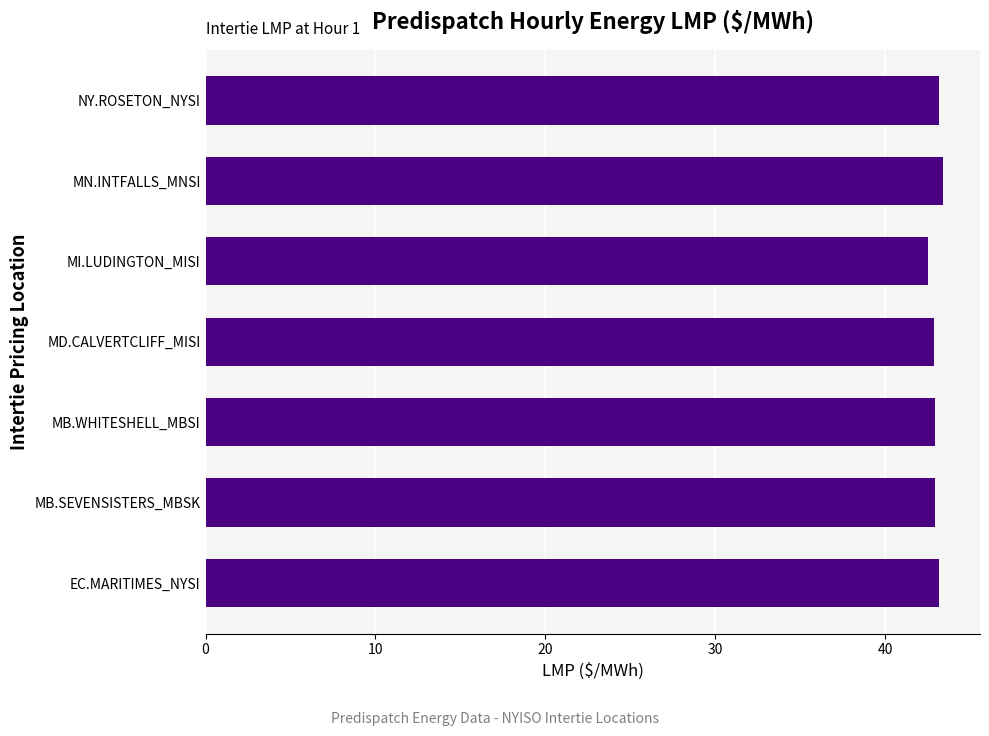

What is the sum of the values at MI.LUDINGTON_MISI and MB.WHITESHELL_MBSI?

85.5